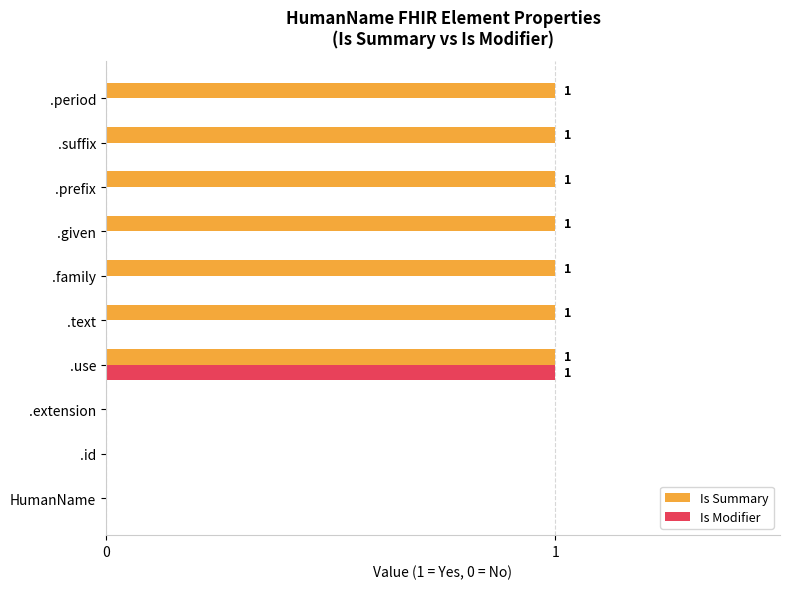

Is it true that Is Summary equals 1 at .family?

True